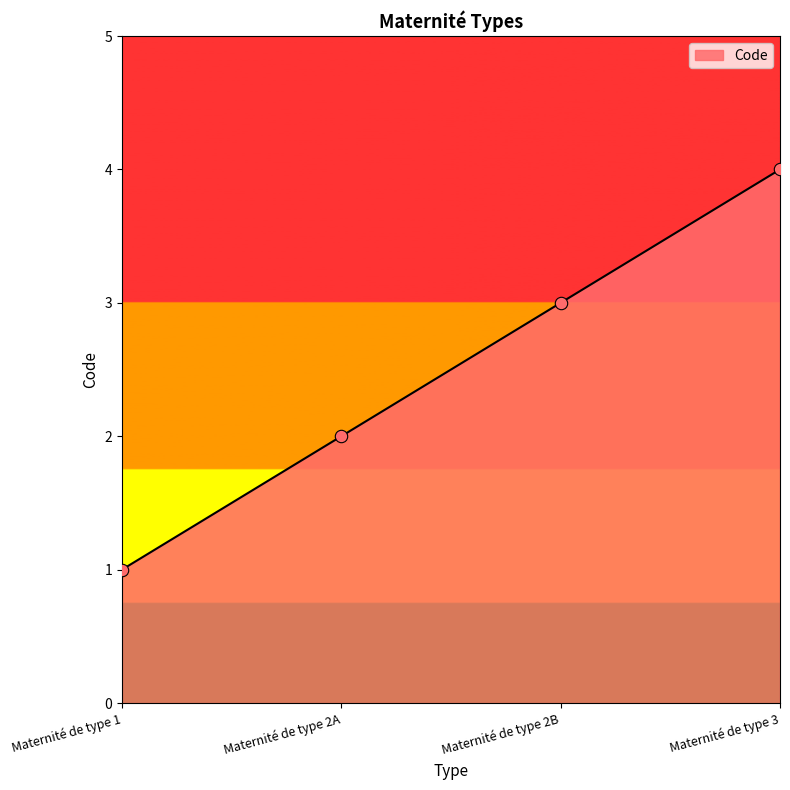

What is the change in value from Maternité de type 1 to Maternité de type 2A?

+1